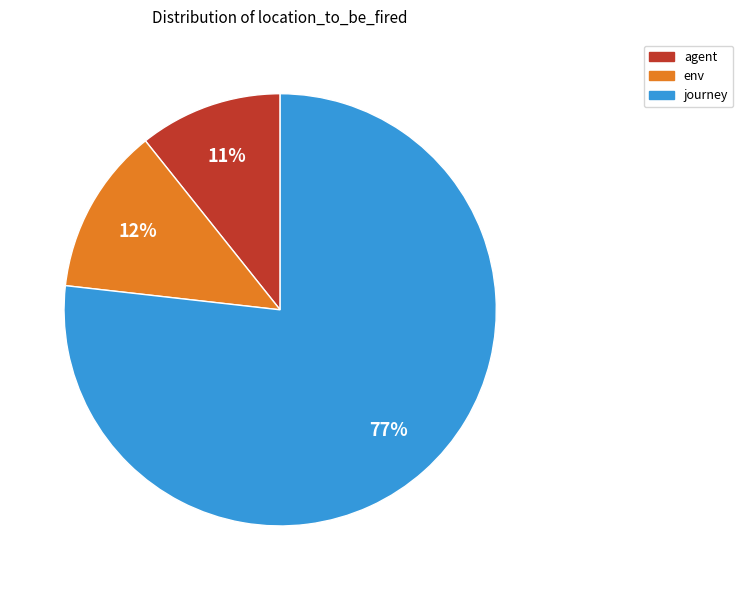

Approximately how many times larger is the value at agent compared to env?

0.9